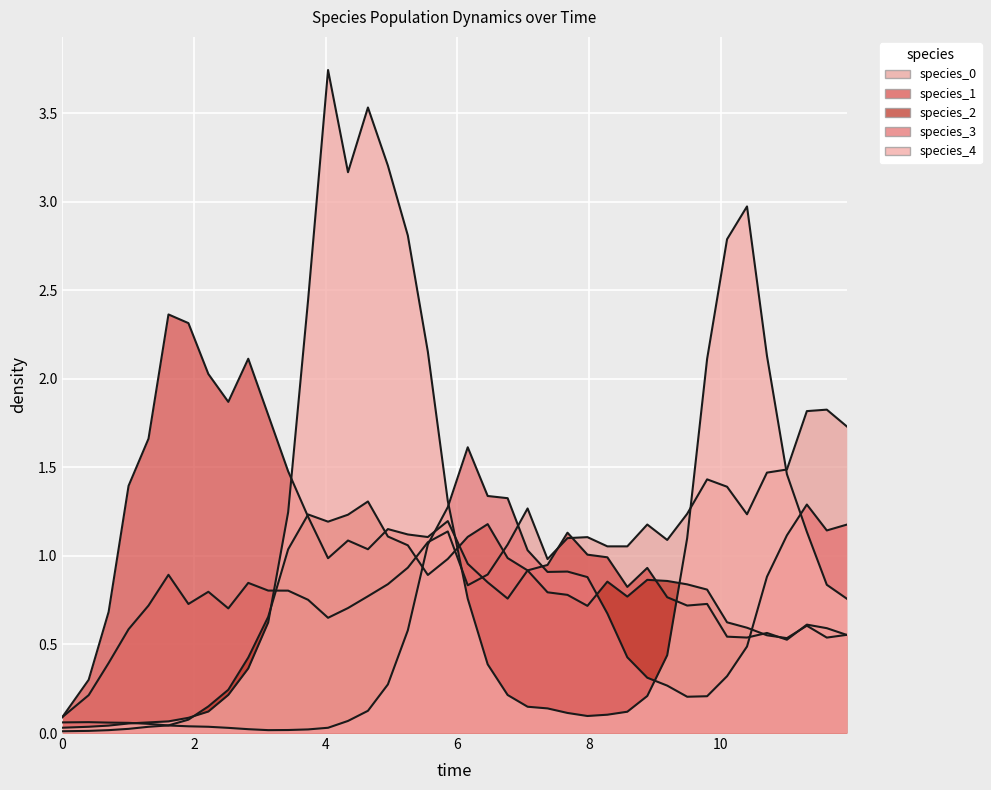

Reading right to left, extract all data points from this chart.

species_0: 1.7	1.8	1.8	1.5	1.5	1.2	1.4	1.4	1.2	1.1	1.2	1.1	1.1	1.1	1.1	1.0	1.3	1.1	0.9	0.8	1.1	1.1	0.9	0.8	0.8	0.7	0.7	0.8	0.8	0.8	0.8	0.7	0.8	0.7	0.9	0.7	0.6	0.4	0.2	0.1
species_1: 0.6	0.6	0.6	0.5	0.6	0.5	0.5	0.7	0.7	0.8	0.9	0.8	1.0	1.0	1.1	0.9	0.9	0.8	0.9	1.0	1.2	1.1	1.1	1.2	1.0	1.1	1.0	1.2	1.5	1.8	2.1	1.9	2.0	2.3	2.4	1.7	1.4	0.7	0.3	0.1
species_2: 0.6	0.5	0.6	0.5	0.6	0.6	0.6	0.8	0.8	0.9	0.9	0.8	0.9	0.7	0.8	0.8	0.9	1.0	1.2	1.1	1.0	0.9	1.1	1.1	1.3	1.2	1.2	1.2	1.0	0.7	0.4	0.2	0.2	0.1	0.0	0.0	0.0	0.0	0.0	0.0
species_3: 1.2	1.1	1.3	1.1	0.9	0.5	0.3	0.2	0.2	0.3	0.3	0.4	0.7	0.9	0.9	0.9	1.0	1.3	1.3	1.6	1.3	1.1	0.6	0.3	0.1	0.1	0.0	0.0	0.0	0.0	0.0	0.0	0.0	0.0	0.0	0.1	0.1	0.1	0.1	0.1
species_4: 0.8	0.8	1.1	1.5	2.1	3.0	2.8	2.1	1.1	0.4	0.2	0.1	0.1	0.1	0.1	0.1	0.1	0.2	0.4	0.8	1.3	2.2	2.8	3.2	3.5	3.2	3.7	2.4	1.2	0.6	0.4	0.2	0.1	0.1	0.1	0.1	0.1	0.0	0.0	0.0